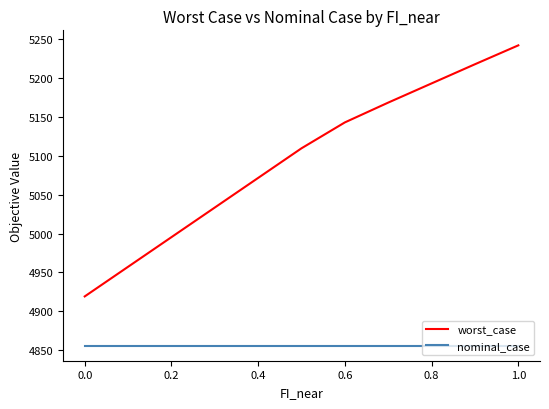

Rank the series by their maximum value, from highest to lowest.

worst_case, nominal_case